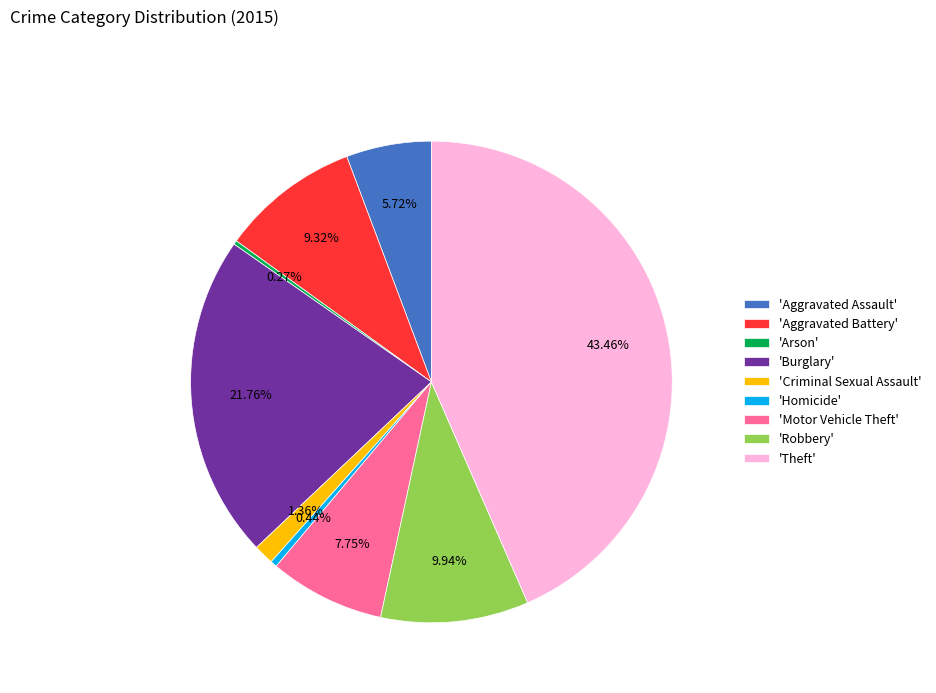

Which category has the biggest portion of the pie?

'Theft'